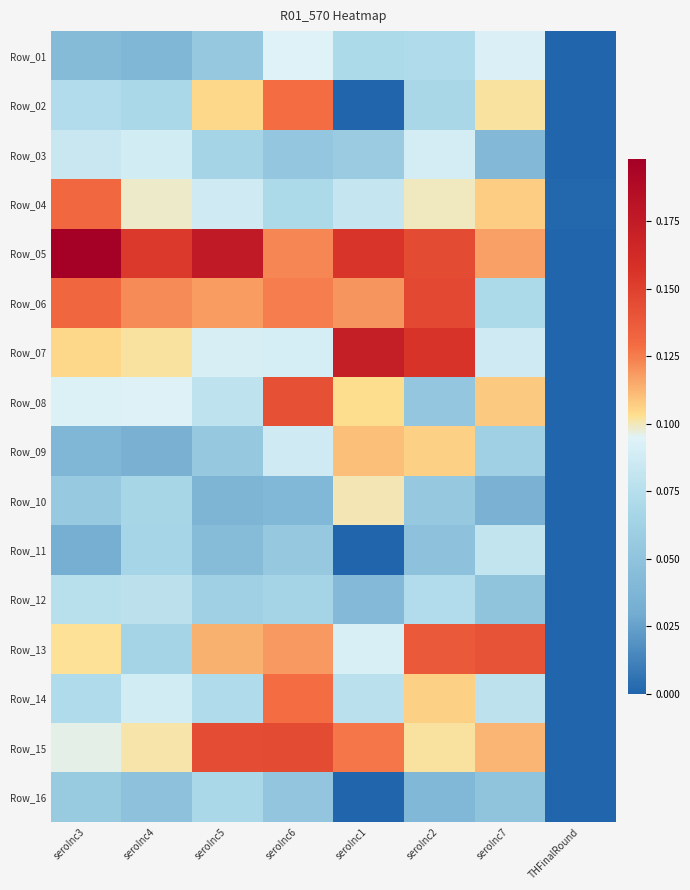

Reading right to left, transcribe all the data shown in this chart.

Row_01: THFinalRound=0.0	seroInc7=0.1	seroInc2=0.1	seroInc1=0.1	seroInc6=0.1	seroInc5=0.1	seroInc4=0.0	seroInc3=0.0
Row_02: THFinalRound=0.0	seroInc7=0.1	seroInc2=0.1	seroInc1=0.0	seroInc6=0.1	seroInc5=0.1	seroInc4=0.1	seroInc3=0.1
Row_03: THFinalRound=0.0	seroInc7=0.0	seroInc2=0.1	seroInc1=0.1	seroInc6=0.1	seroInc5=0.1	seroInc4=0.1	seroInc3=0.1
Row_04: THFinalRound=0.0	seroInc7=0.1	seroInc2=0.1	seroInc1=0.1	seroInc6=0.1	seroInc5=0.1	seroInc4=0.1	seroInc3=0.1
Row_05: THFinalRound=0.0	seroInc7=0.1	seroInc2=0.1	seroInc1=0.2	seroInc6=0.1	seroInc5=0.2	seroInc4=0.2	seroInc3=0.2
Row_06: THFinalRound=0.0	seroInc7=0.1	seroInc2=0.1	seroInc1=0.1	seroInc6=0.1	seroInc5=0.1	seroInc4=0.1	seroInc3=0.1
Row_07: THFinalRound=0.0	seroInc7=0.1	seroInc2=0.2	seroInc1=0.2	seroInc6=0.1	seroInc5=0.1	seroInc4=0.1	seroInc3=0.1
Row_08: THFinalRound=0.0	seroInc7=0.1	seroInc2=0.1	seroInc1=0.1	seroInc6=0.1	seroInc5=0.1	seroInc4=0.1	seroInc3=0.1
Row_09: THFinalRound=0.0	seroInc7=0.1	seroInc2=0.1	seroInc1=0.1	seroInc6=0.1	seroInc5=0.1	seroInc4=0.0	seroInc3=0.0
Row_10: THFinalRound=0.0	seroInc7=0.0	seroInc2=0.1	seroInc1=0.1	seroInc6=0.0	seroInc5=0.0	seroInc4=0.1	seroInc3=0.1
Row_11: THFinalRound=0.0	seroInc7=0.1	seroInc2=0.0	seroInc1=0.0	seroInc6=0.1	seroInc5=0.0	seroInc4=0.1	seroInc3=0.0
Row_12: THFinalRound=0.0	seroInc7=0.1	seroInc2=0.1	seroInc1=0.0	seroInc6=0.1	seroInc5=0.1	seroInc4=0.1	seroInc3=0.1
Row_13: THFinalRound=0.0	seroInc7=0.1	seroInc2=0.1	seroInc1=0.1	seroInc6=0.1	seroInc5=0.1	seroInc4=0.1	seroInc3=0.1
Row_14: THFinalRound=0.0	seroInc7=0.1	seroInc2=0.1	seroInc1=0.1	seroInc6=0.1	seroInc5=0.1	seroInc4=0.1	seroInc3=0.1
Row_15: THFinalRound=0.0	seroInc7=0.1	seroInc2=0.1	seroInc1=0.1	seroInc6=0.1	seroInc5=0.1	seroInc4=0.1	seroInc3=0.1
Row_16: THFinalRound=0.0	seroInc7=0.1	seroInc2=0.0	seroInc1=0.0	seroInc6=0.1	seroInc5=0.1	seroInc4=0.0	seroInc3=0.1